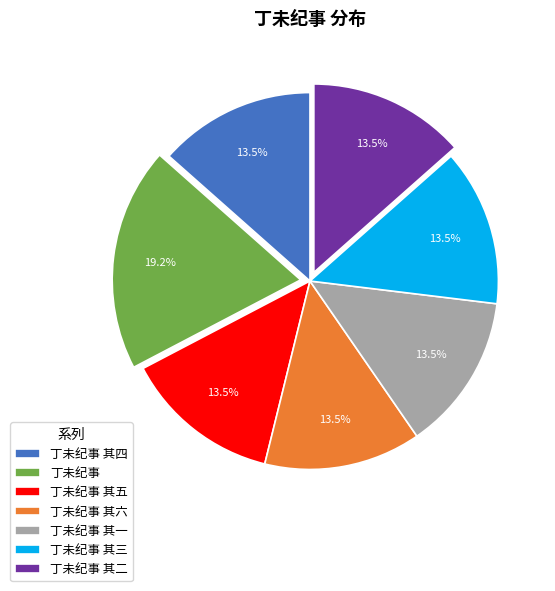

Does 丁未纪事 其五 account for over 50% of the chart?

No